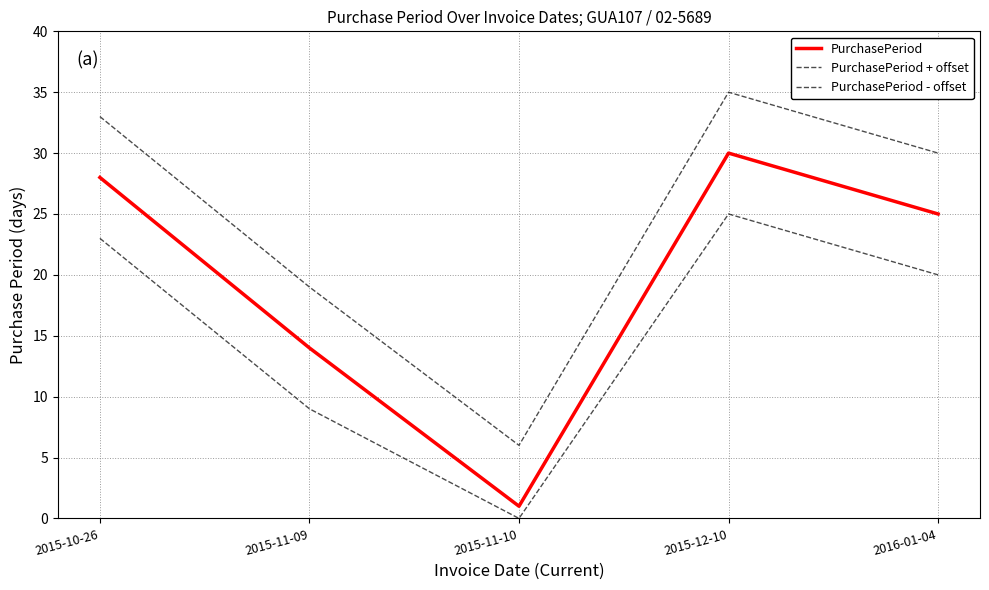

List the series in order of their overall mean, lowest first.

PurchasePeriod - offset, PurchasePeriod, PurchasePeriod + offset